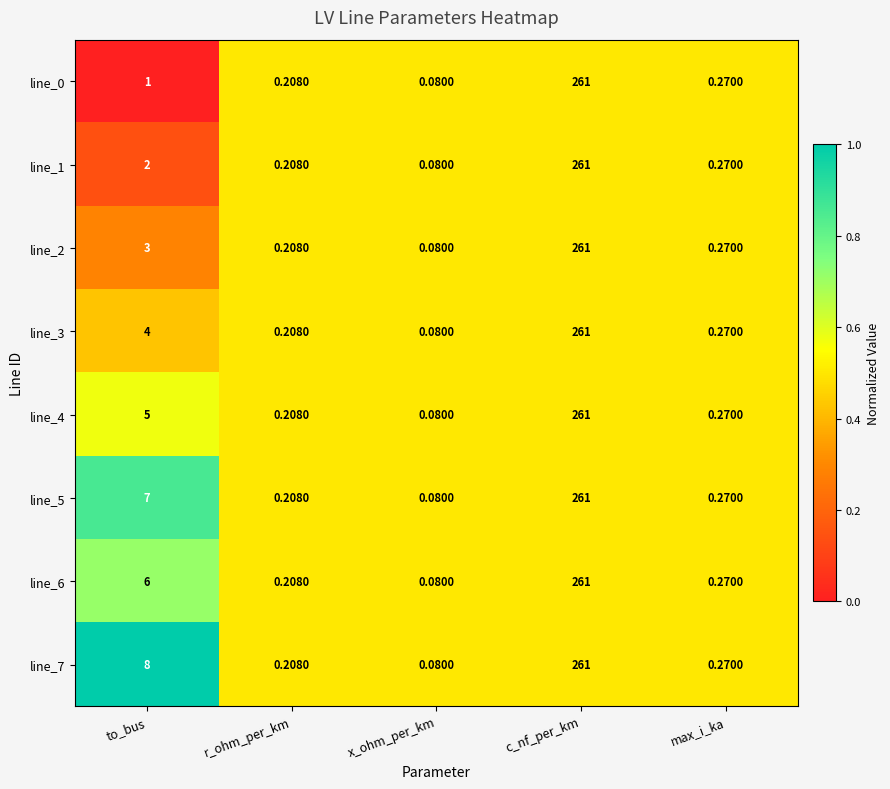

Is the value of line_6 at to_bus greater than the value of line_5 at to_bus?

No